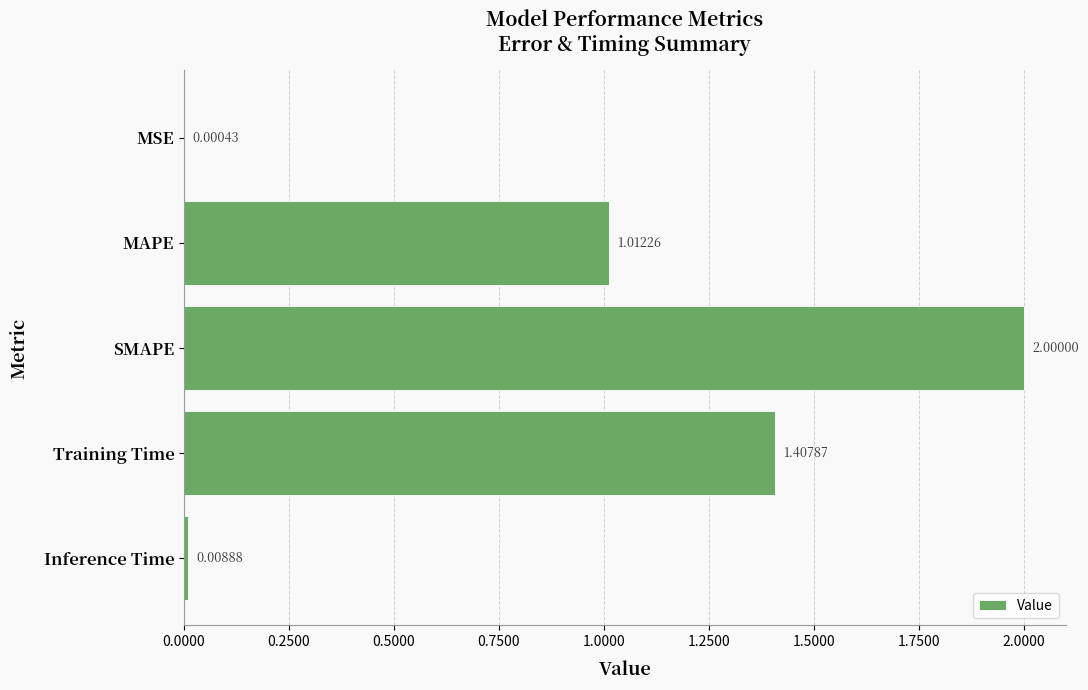

Count the number of categories in the chart.

5